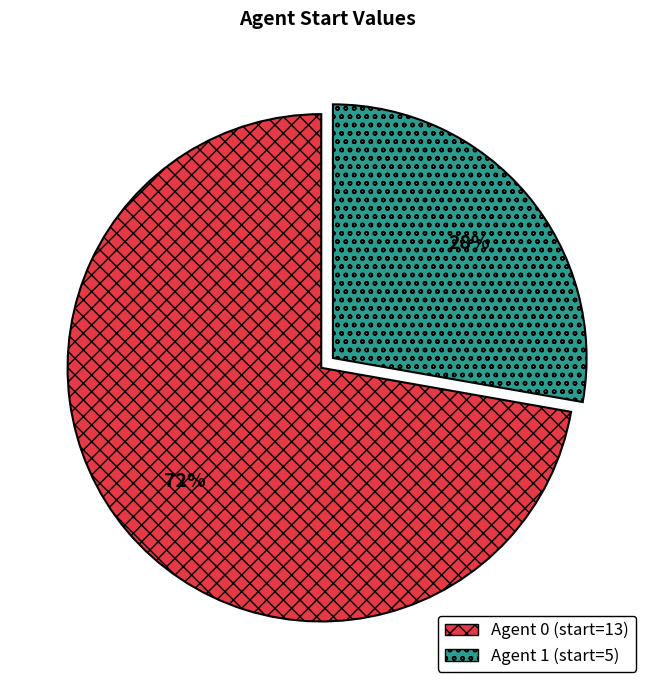

To the nearest percent, what is the average slice percentage?

50%